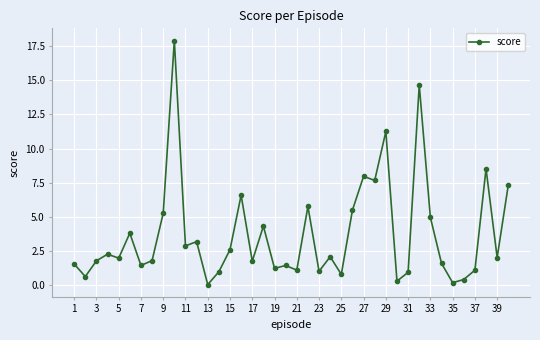

What is the sum of all values?

148.2